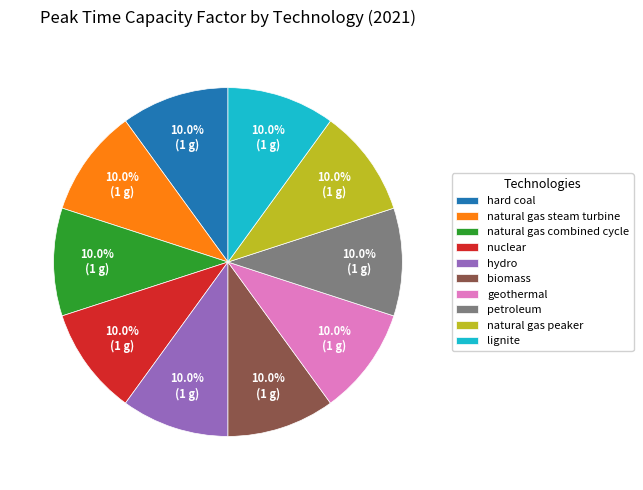

Approximately how many times larger is the value at hard coal compared to petroleum?

1.0